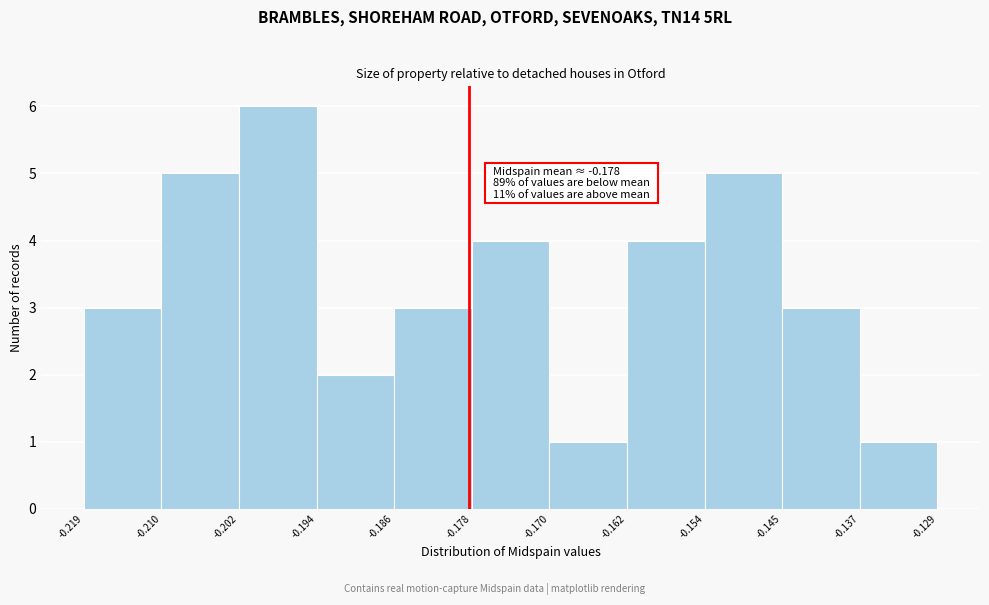

Which range on the x-axis has the tallest bar?

-0.202 to -0.194